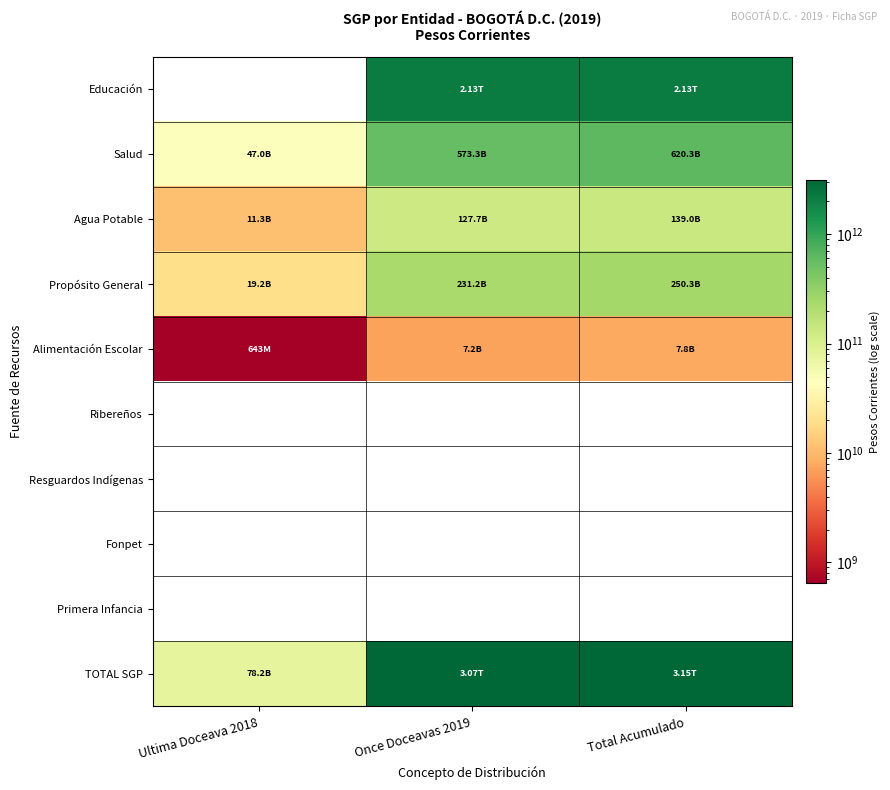

What is the minimum value for TOTAL SGP?

78177663754